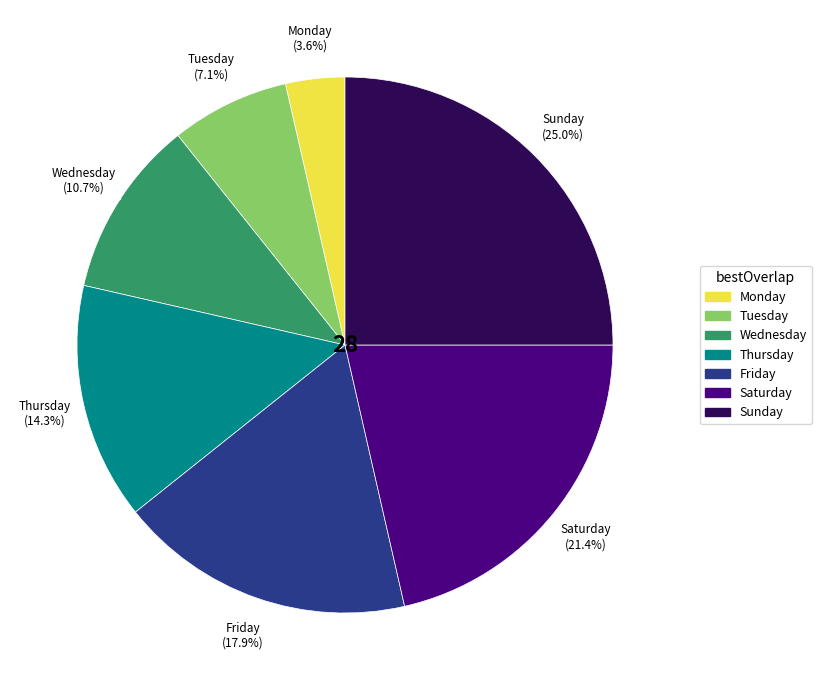

The Wednesday slice represents 11% of the pie. True or false?

True